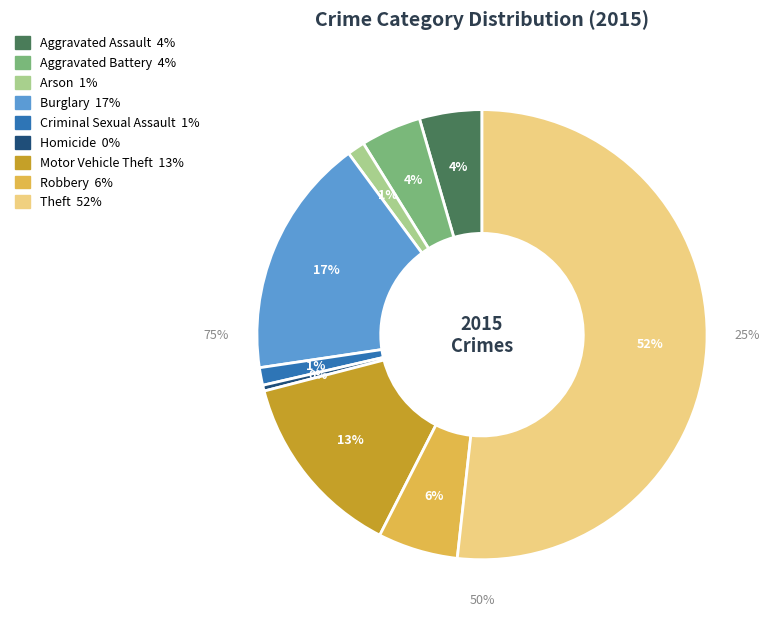

Rank the categories by value from lowest to highest.

Homicide, Arson, Criminal Sexual Assault, Aggravated Battery, Aggravated Assault, Robbery, Motor Vehicle Theft, Burglary, Theft